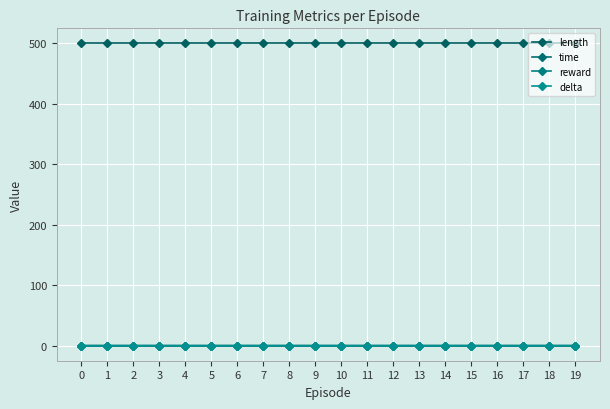

Between 11 and 18, which series saw the biggest shift?

time